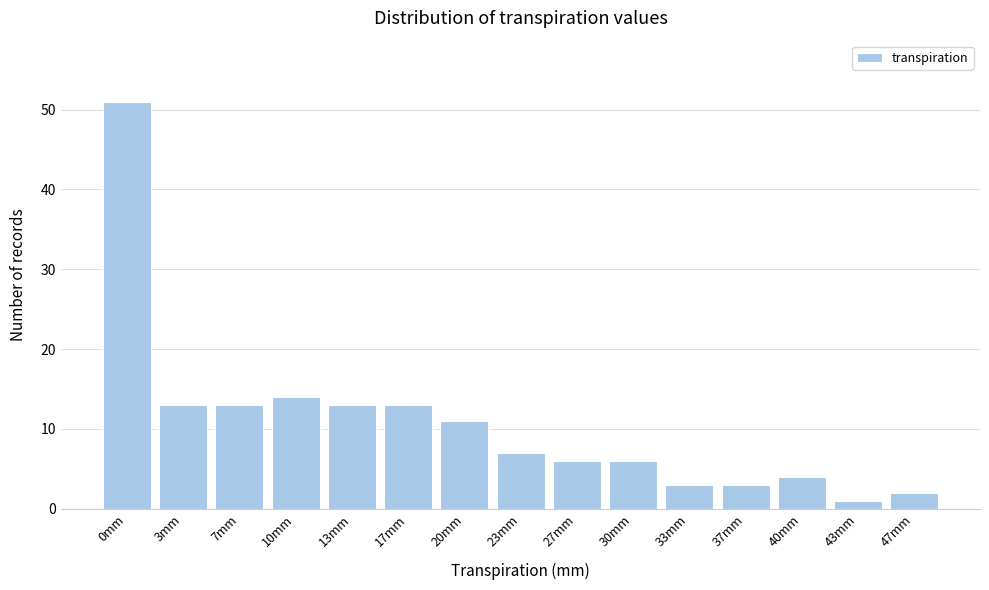

Reading left to right, transcribe all the data shown in this chart.

0mm=51	3mm=13	7mm=13	10mm=14	13mm=13	17mm=13	20mm=11	23mm=7	27mm=6	30mm=6	33mm=3	37mm=3	40mm=4	43mm=1	47mm=2